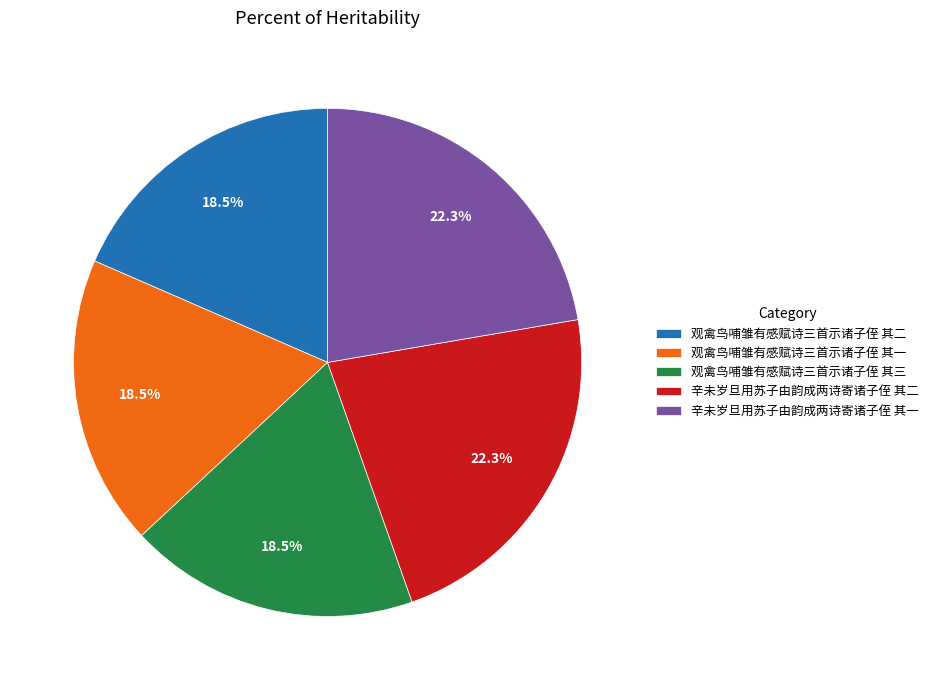

Does any single category account for the majority?

No